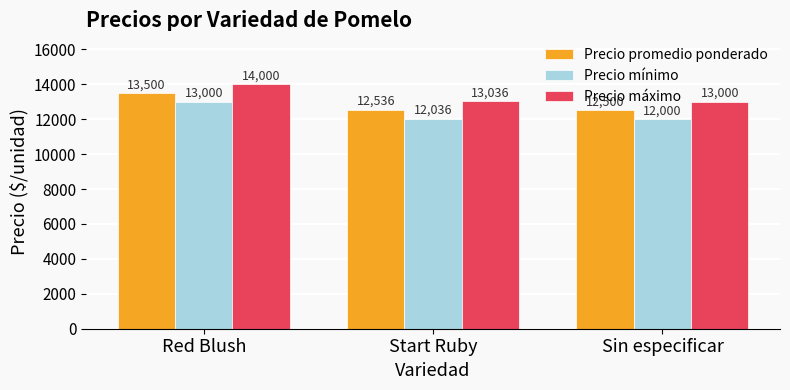

What are all the series names shown in the legend?

Precio promedio ponderado, Precio mínimo, Precio máximo